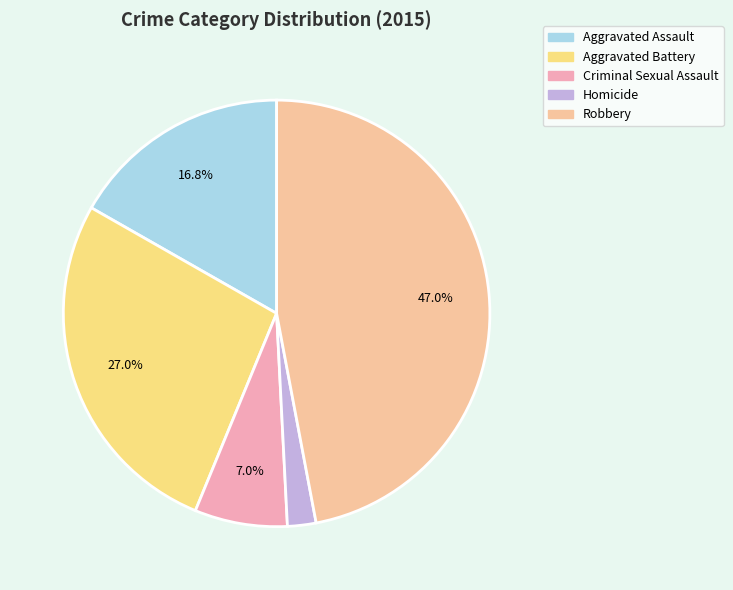

How much of the chart is everything except Aggravated Battery?

73.0%